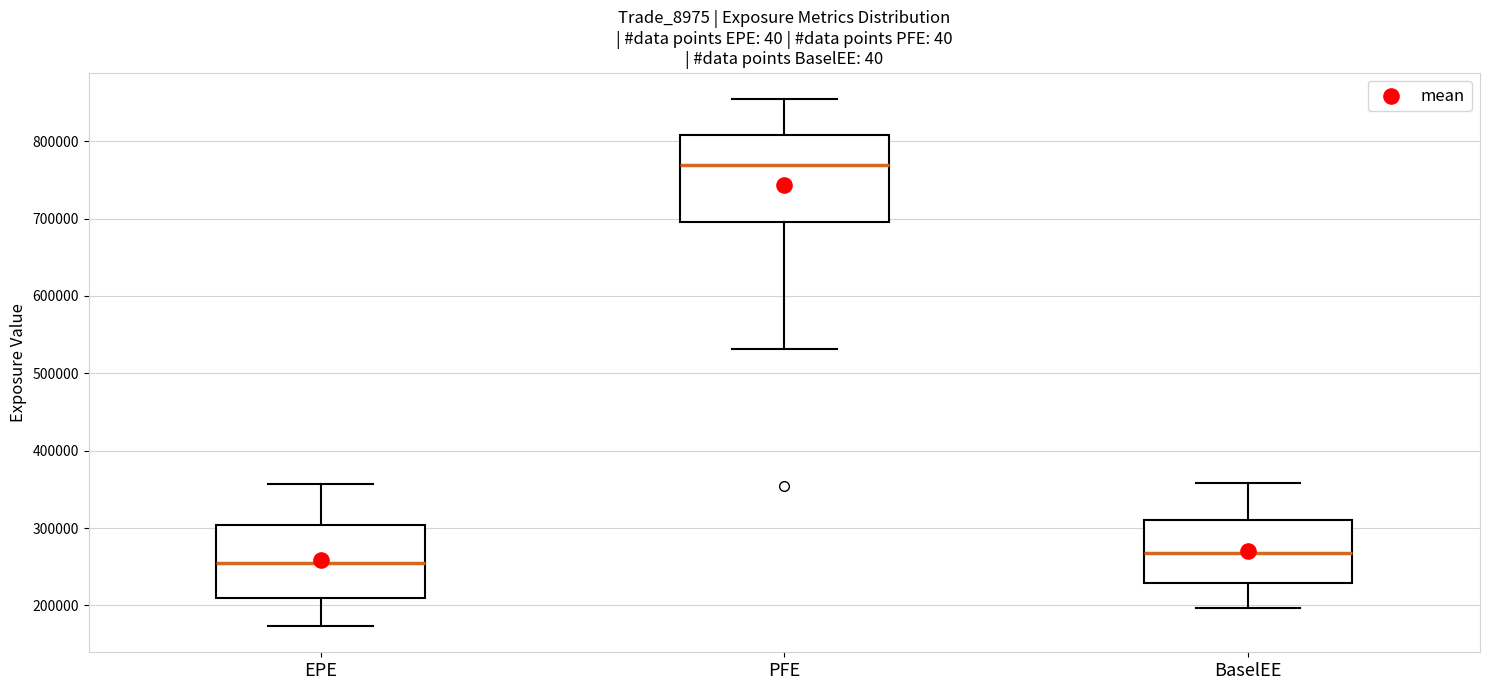

Reading left to right, transcribe this box plot: for each box, give where its median line is, the range the box spans, and where its two whiskers end, as read against the y-axis. The values are not printed on the chart, so give them approximately, as read against the axis.

EPE: median 260000, box 210000 to 300000, whiskers 170000 to 360000
PFE: median 770000, box 700000 to 810000, whiskers 530000 to 850000
BaselEE: median 270000, box 230000 to 310000, whiskers 200000 to 360000